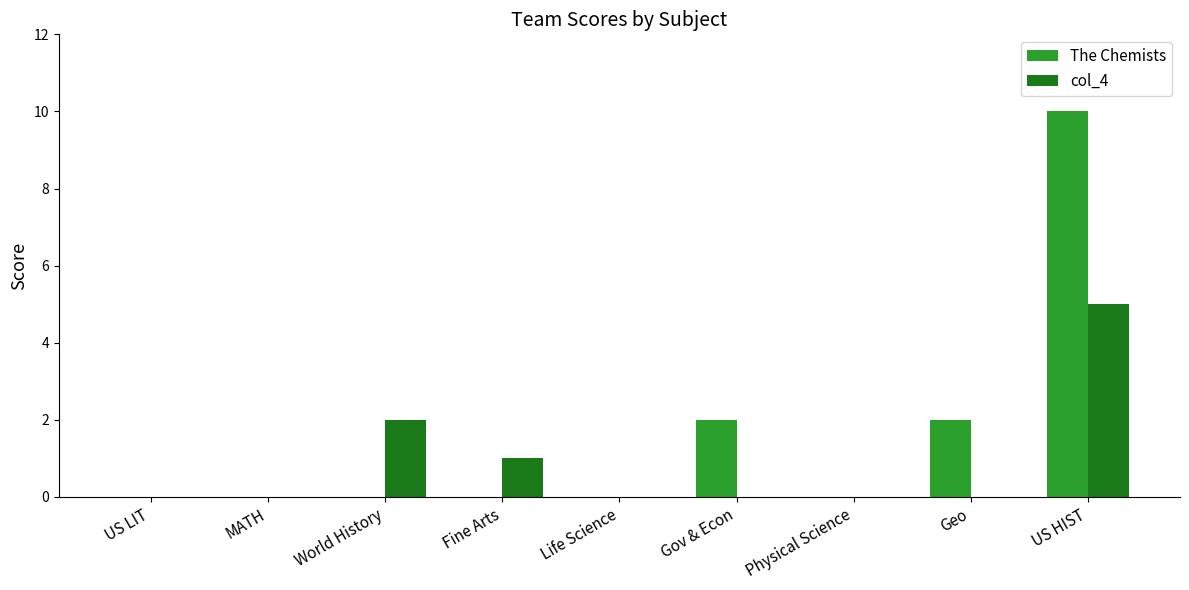

What is the greatest value displayed?

10